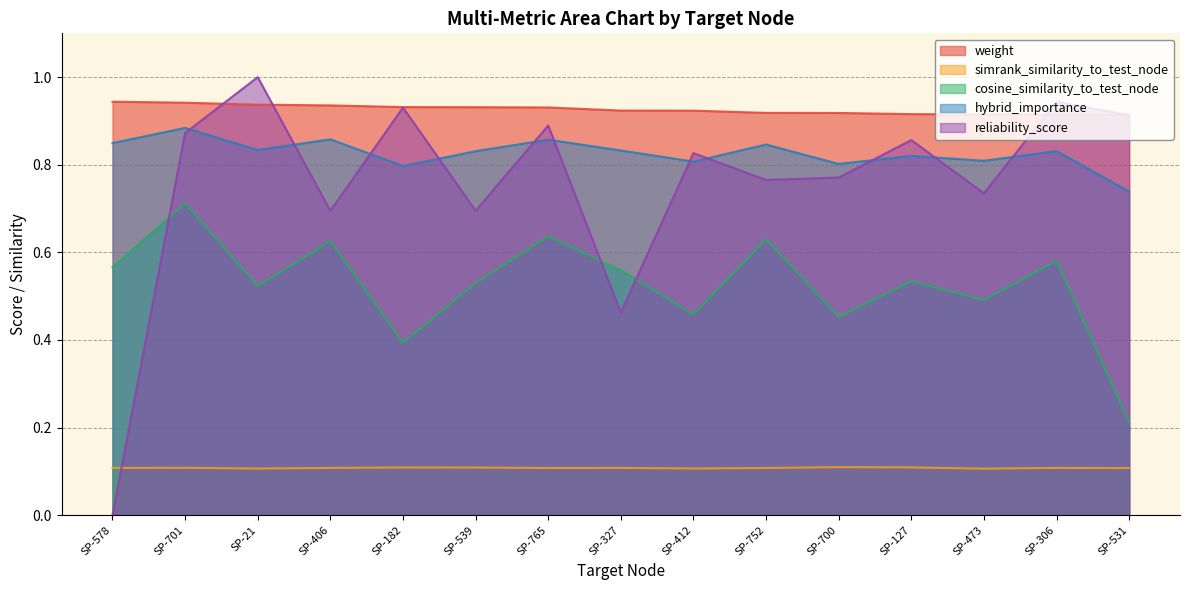

What is the value of the cosine_similarity_to_test_node point at the 6th from the left?

0.5